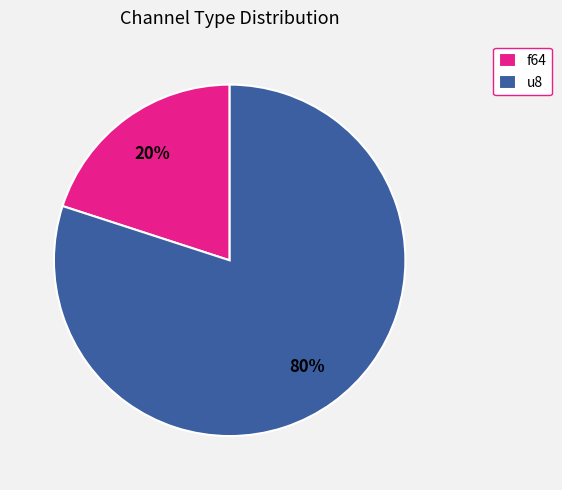

To the nearest percent, what is the difference between the f64 and u8 slice percentages?

60%